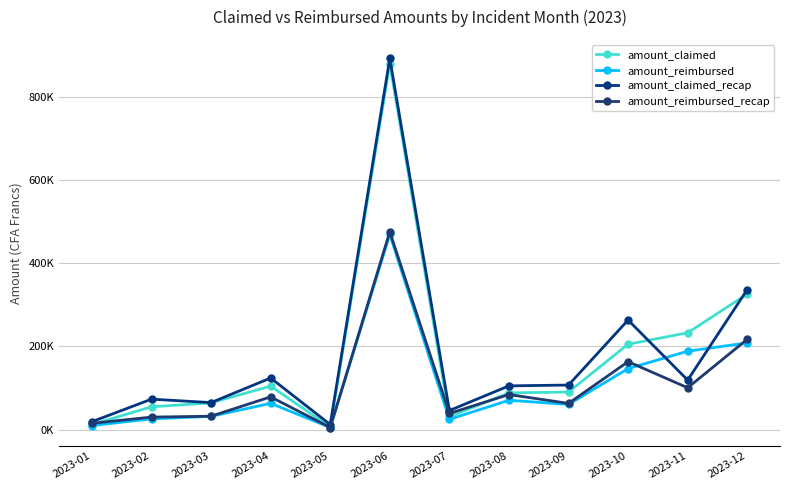

Does the chart have visible grid lines?

Yes